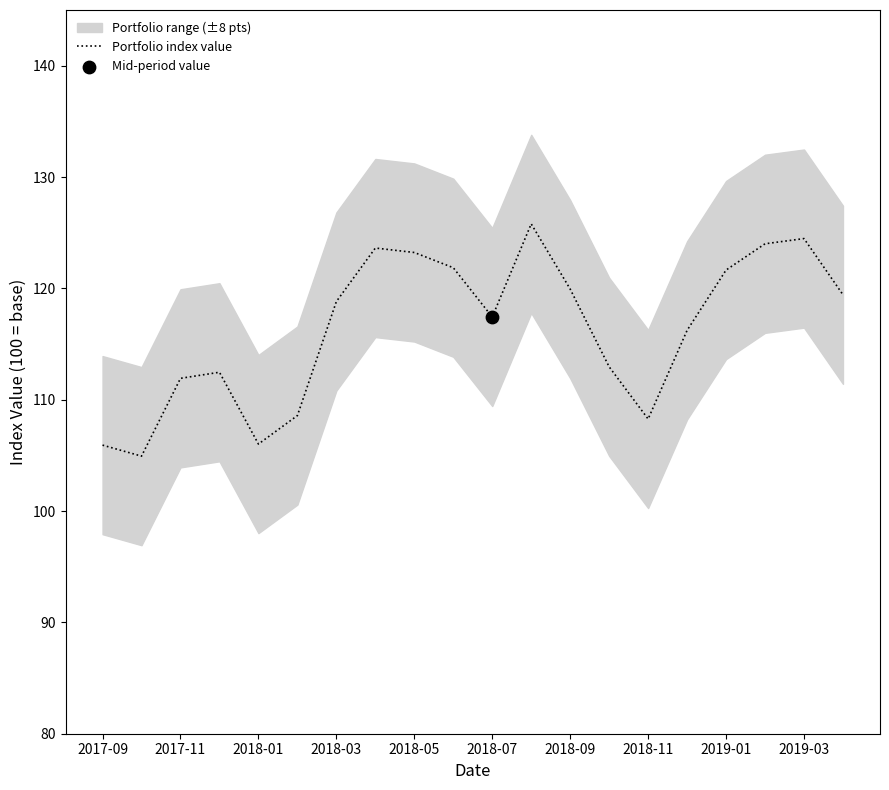

Is it true that Portfolio index value equals 78.5 at 2018-07?

False